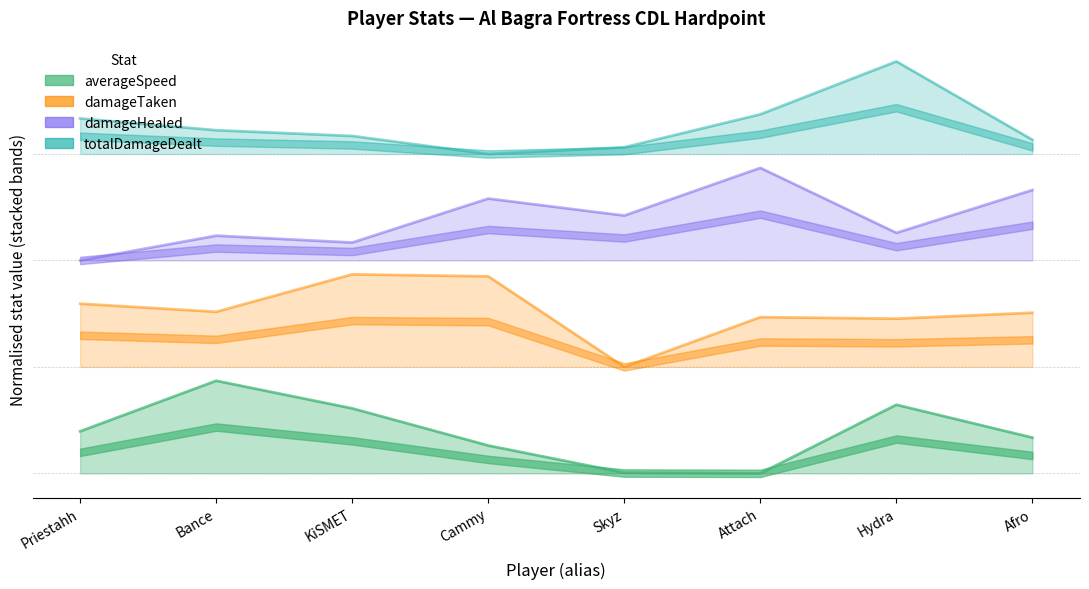

At which label does damageHealed reach its peak?

Attach